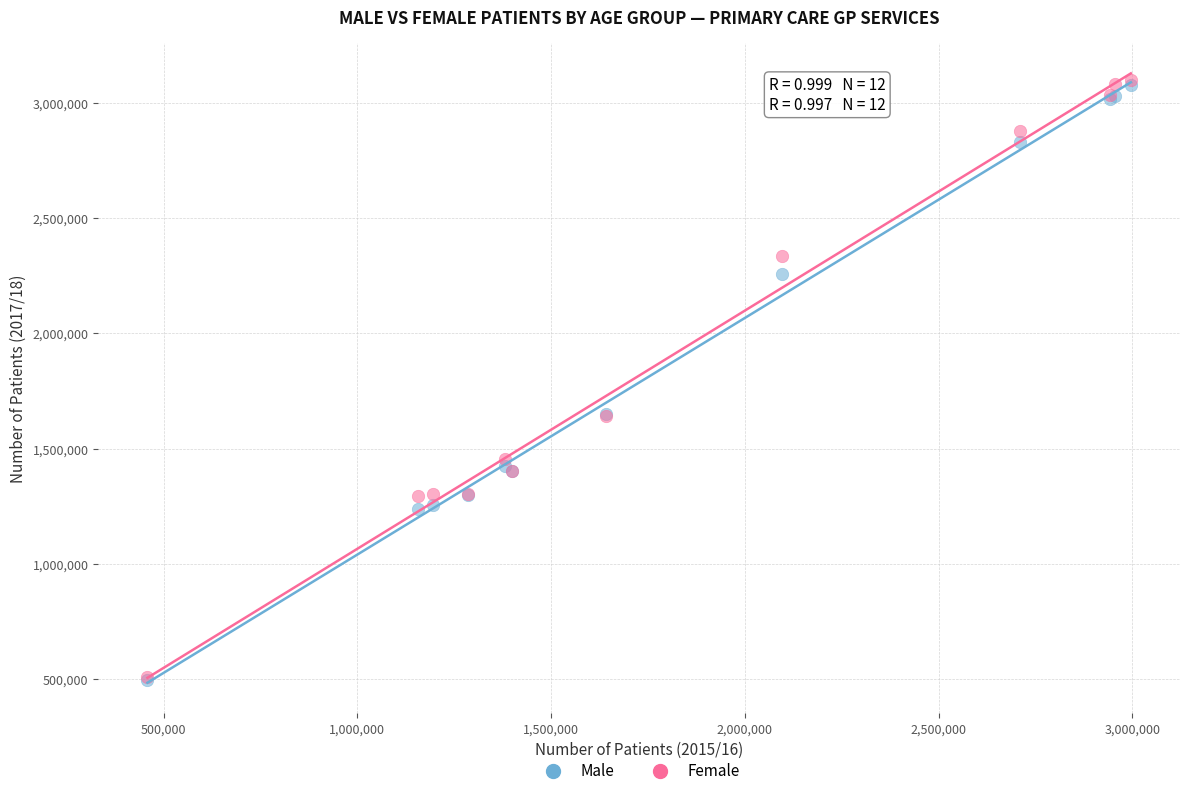

Which series reaches the maximum Y coordinate?

Female